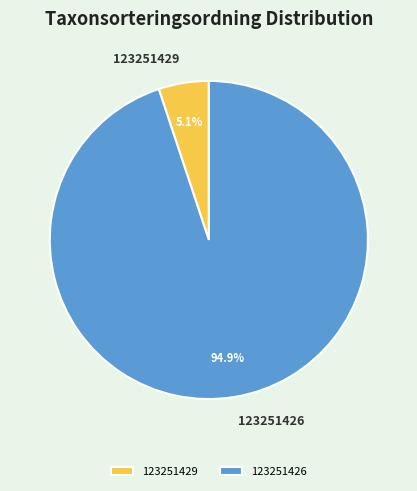

What percentage is NOT represented by 123251429?

94.9%